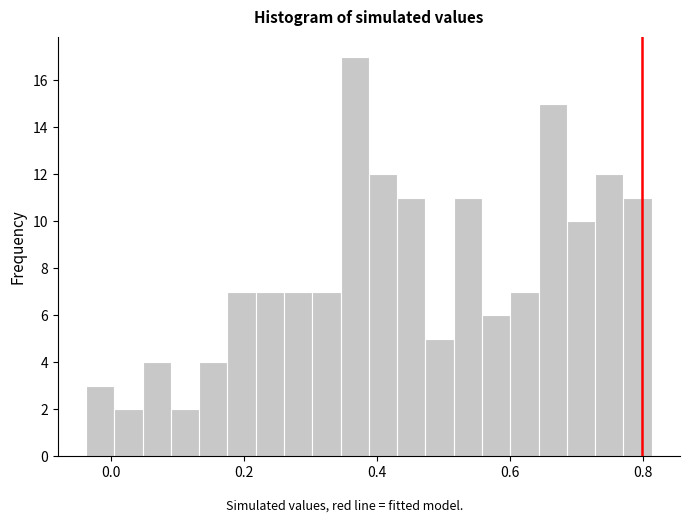

Read against the x-axis, roughly where is the centre of the tallest bar?

0.36